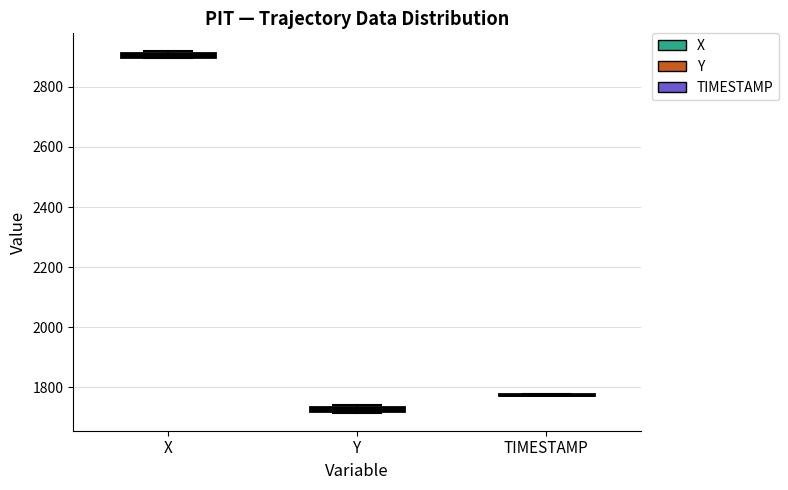

Where is the upper edge of the box for Y on the y-axis? The values are not printed on the chart, so give them approximately, as read against the axis.

1740